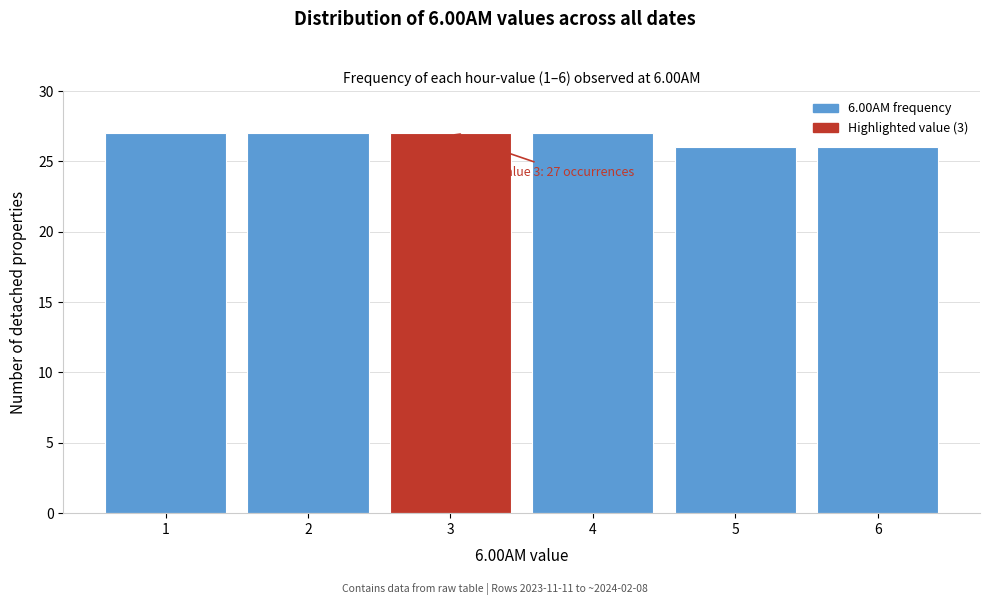

Reading right to left, extract all data points from this chart.

26	26	27	27	27	27